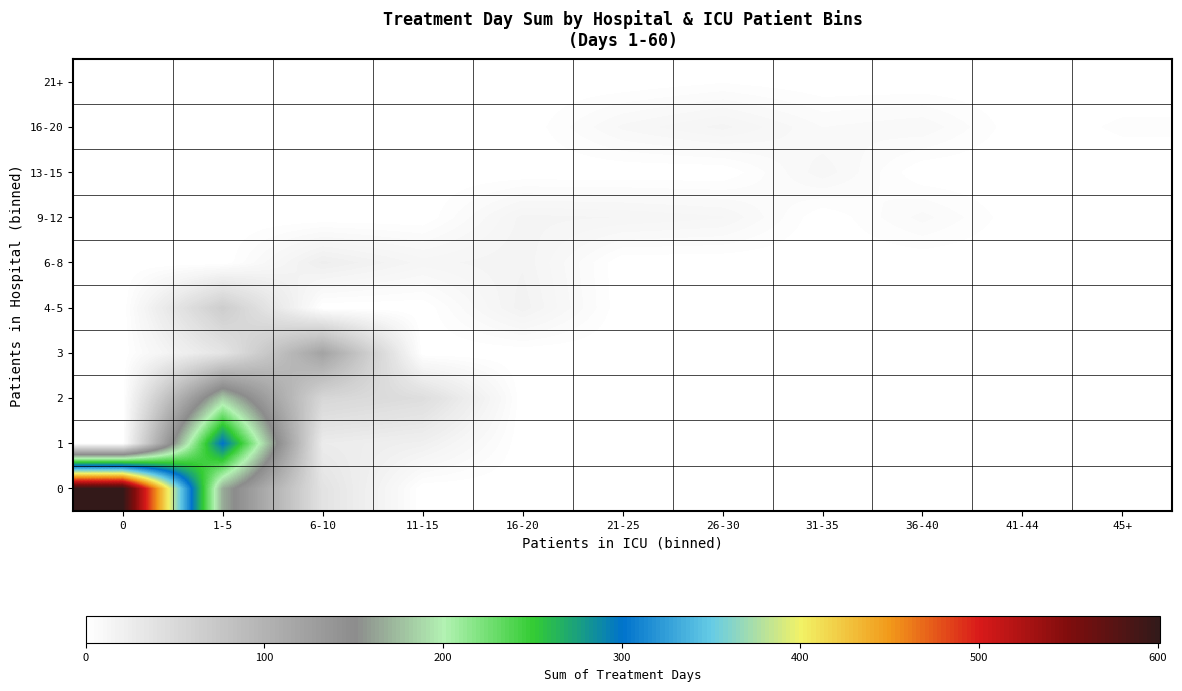

How many data points does each series have?

11